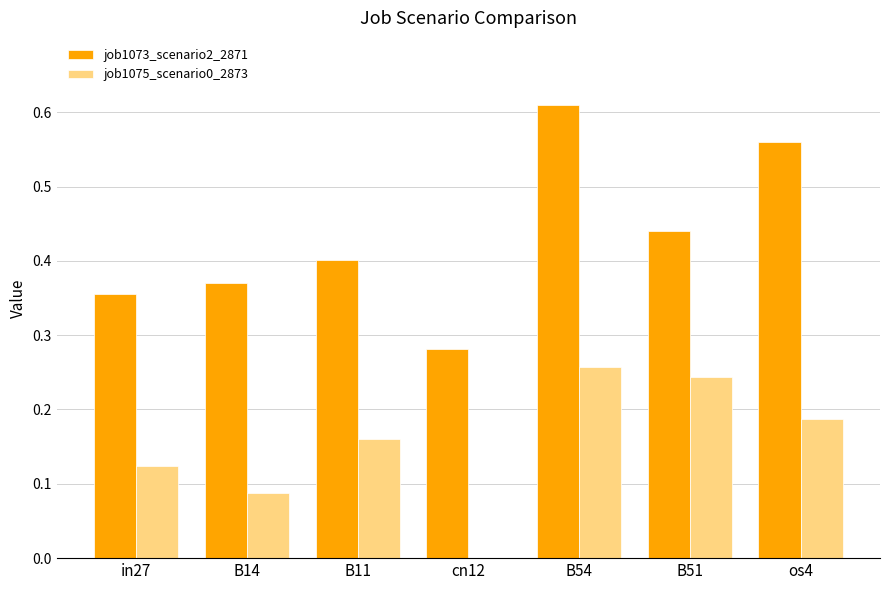

What is the sum of all job1073_scenario2_2871 values?

3.0